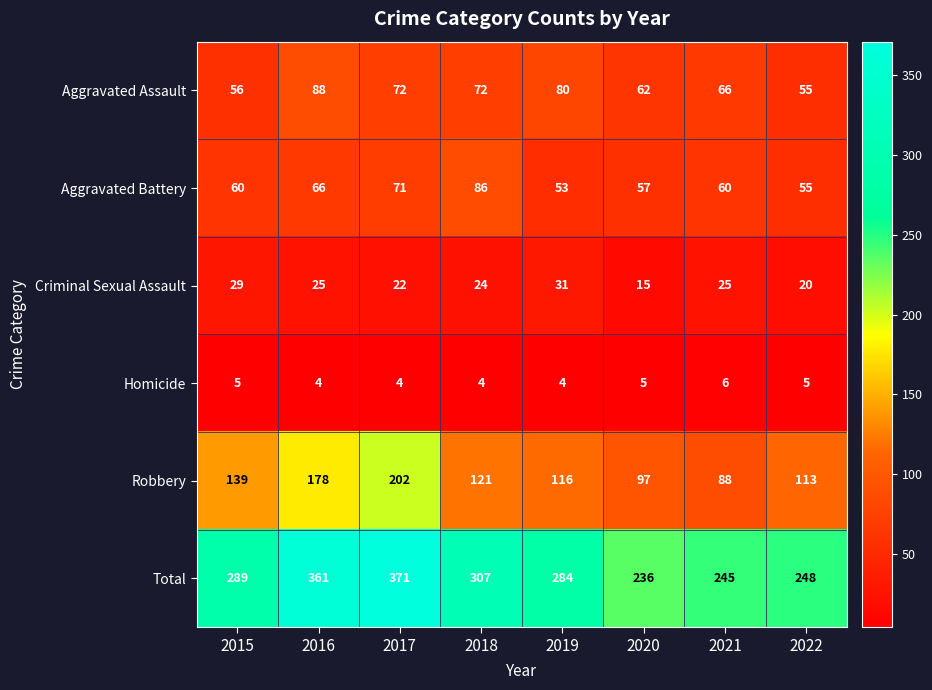

At which label does Aggravated Assault first exceed 72?

2016